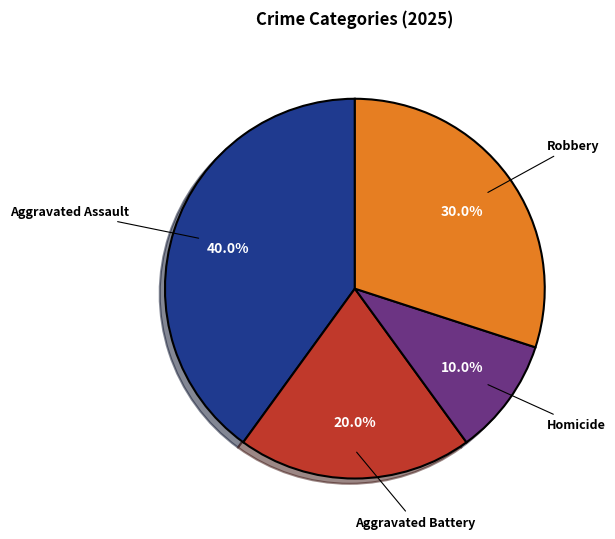

Is there a majority slice in this chart?

No